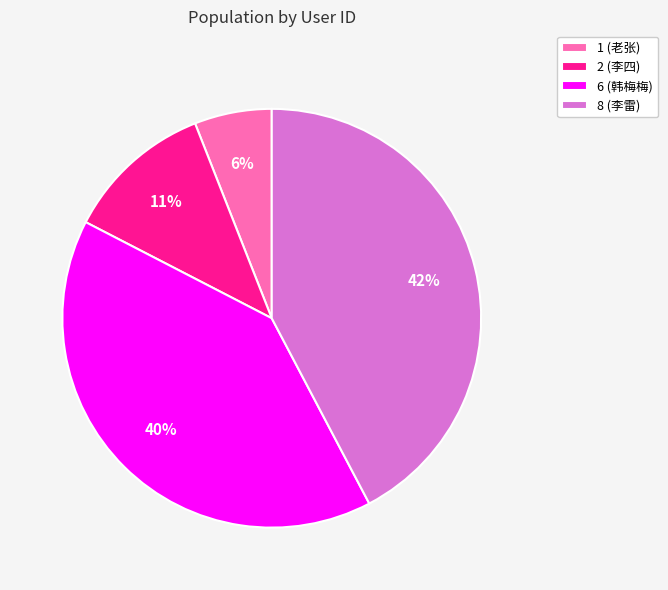

To the nearest percent, what is the average slice percentage?

25%